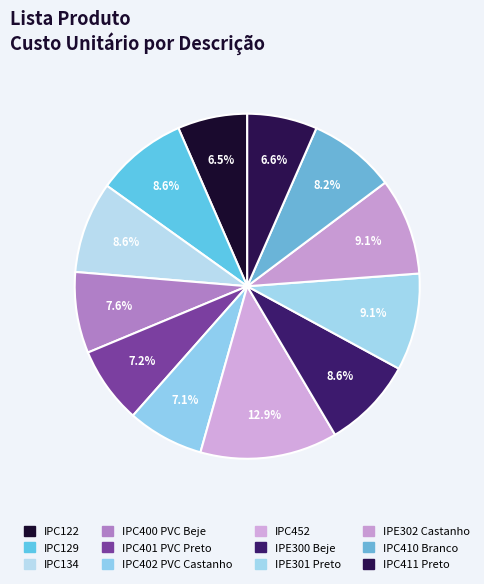

Is there a majority slice in this chart?

No